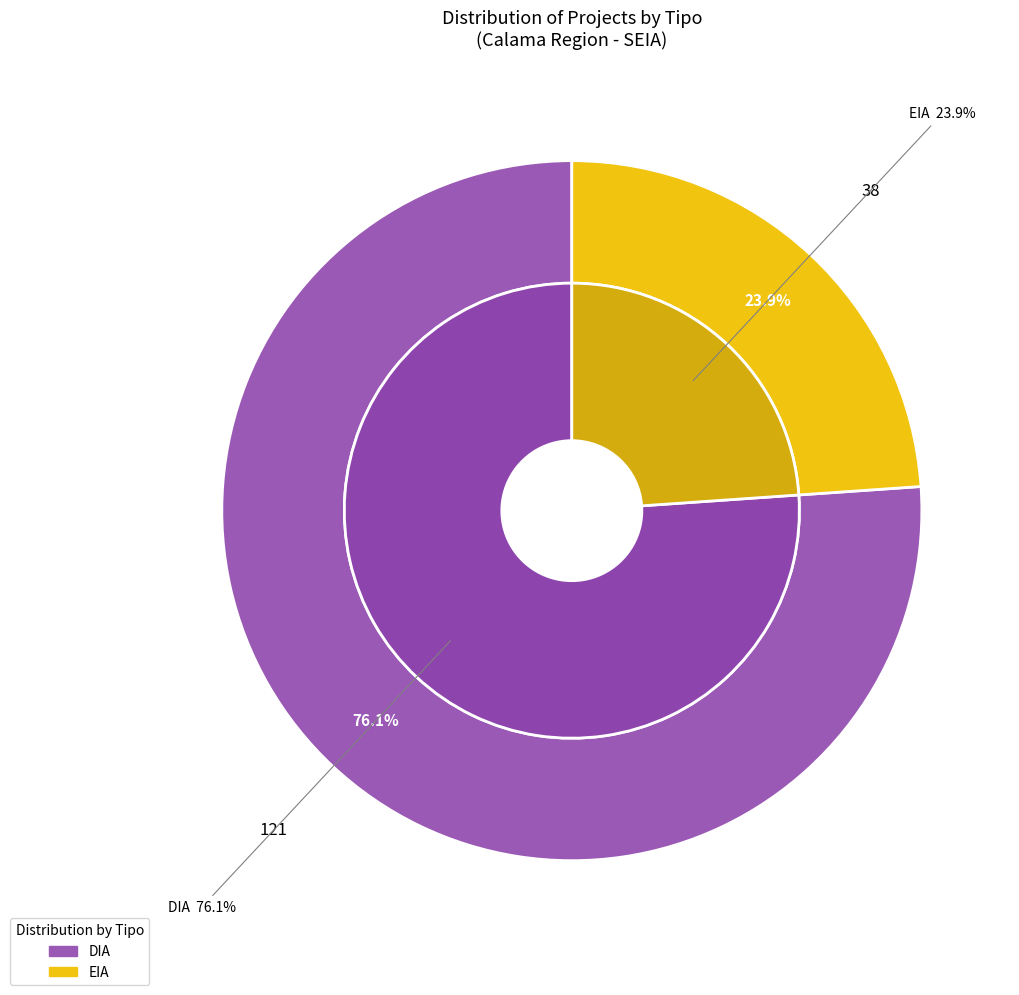

To the nearest percent, what portion does EIA represent?

24%